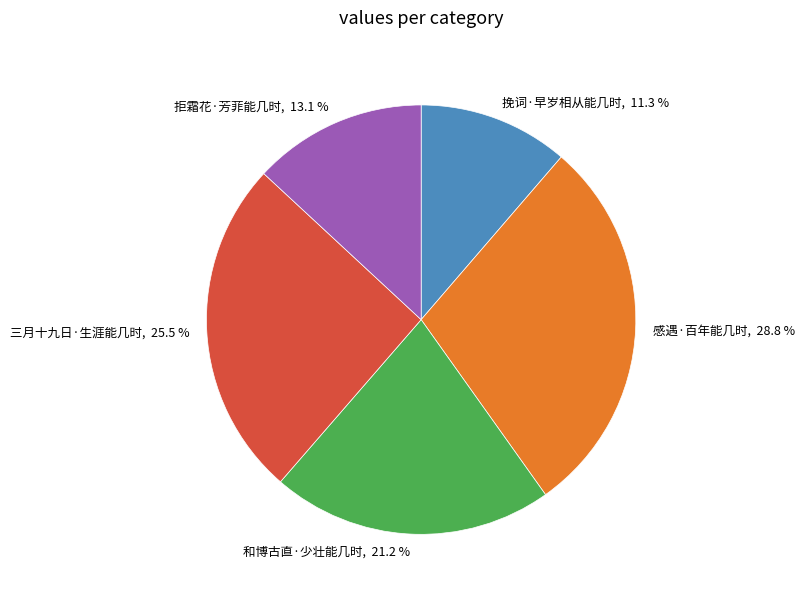

Rank the categories by value from highest to lowest.

感遇·百年能几时, 三月十九日·生涯能几时, 和博古直·少壮能几时, 拒霜花·芳菲能几时, 挽词·早岁相从能几时